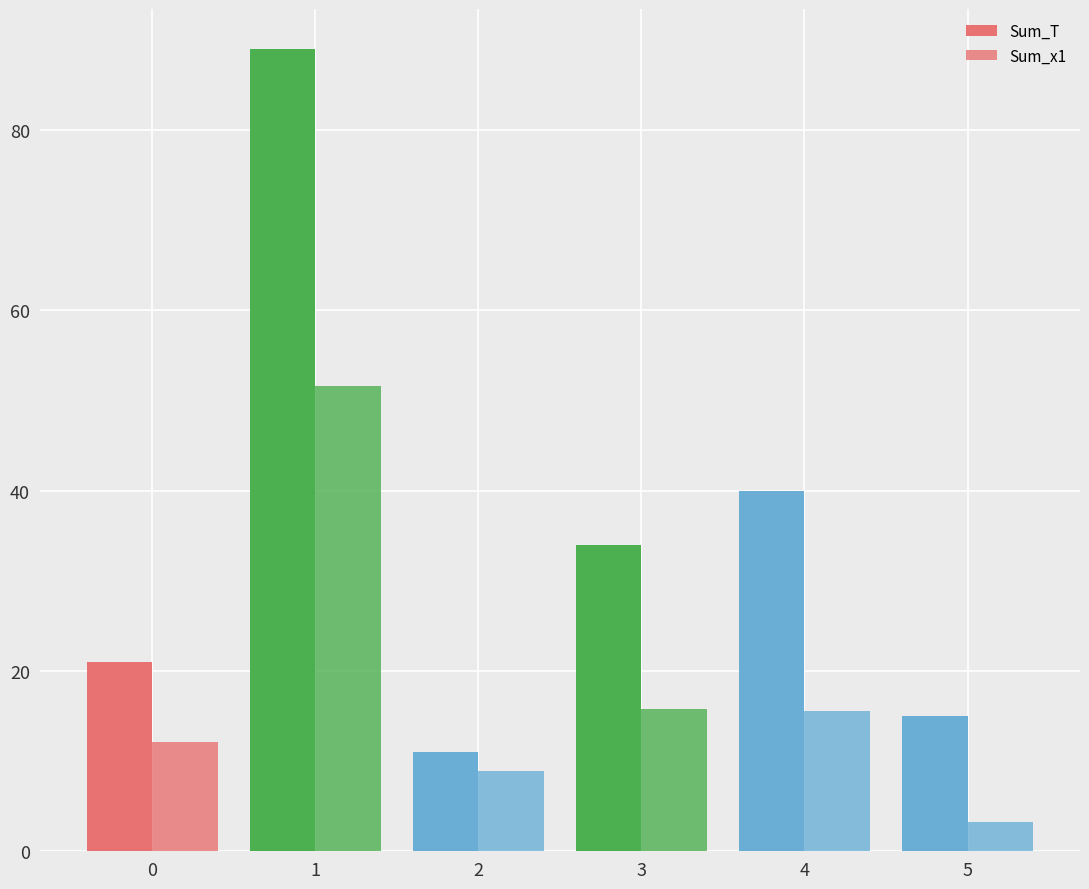

List the series in order of their peak value, highest first.

Sum_T, Sum_x1